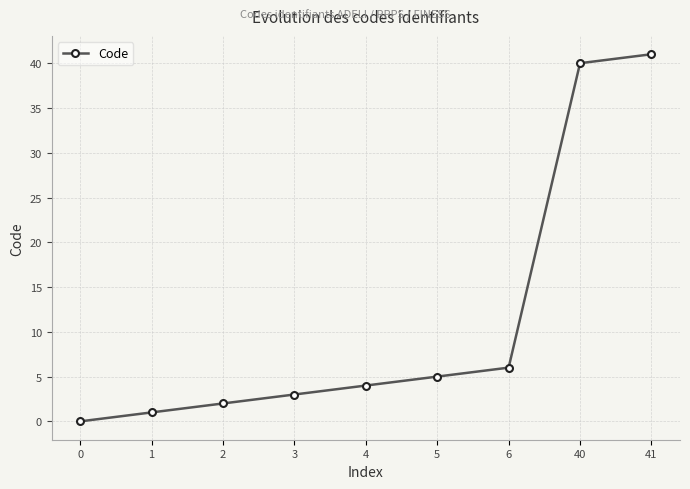

How many categories are shown in the chart?

9